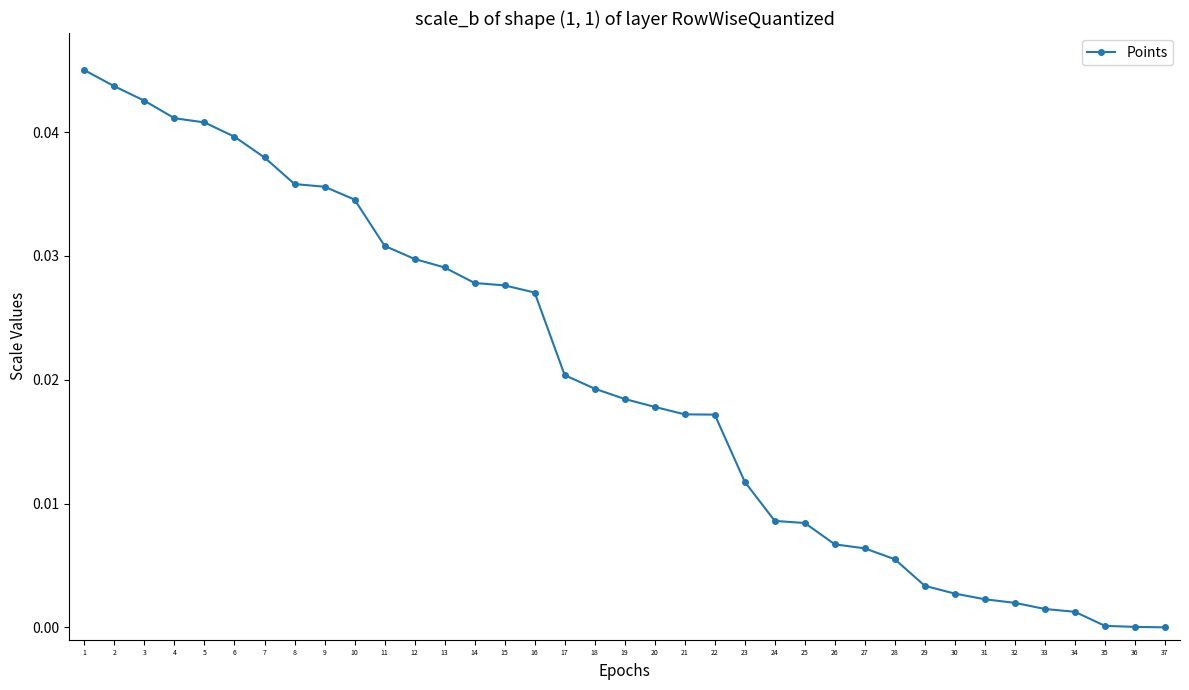

Between 17 and 32, which is larger?

17